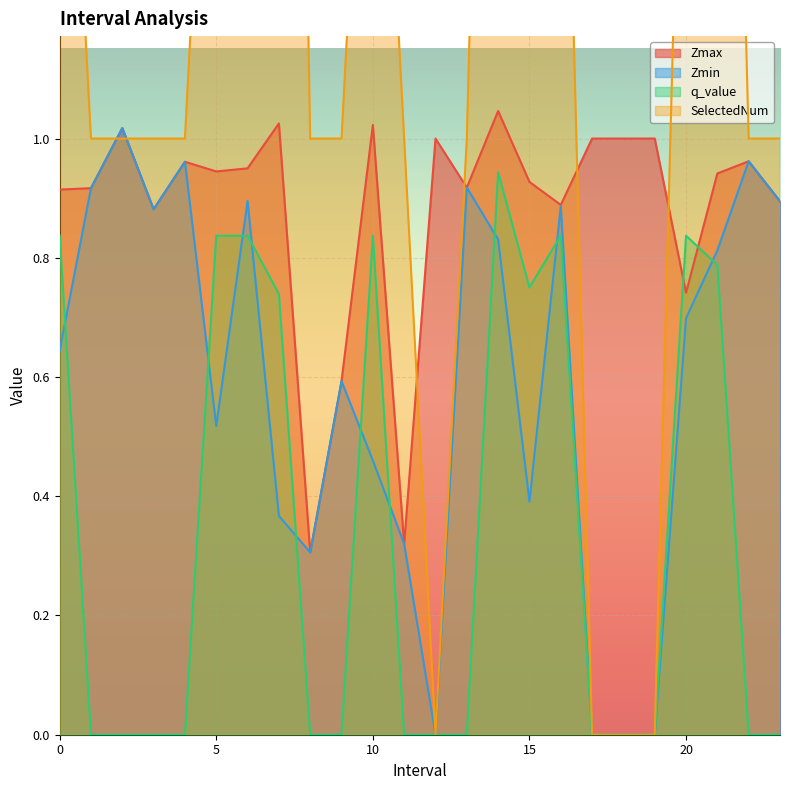

What is the sum of the SelectedNum values at 7.0 and 17.0?

4.0